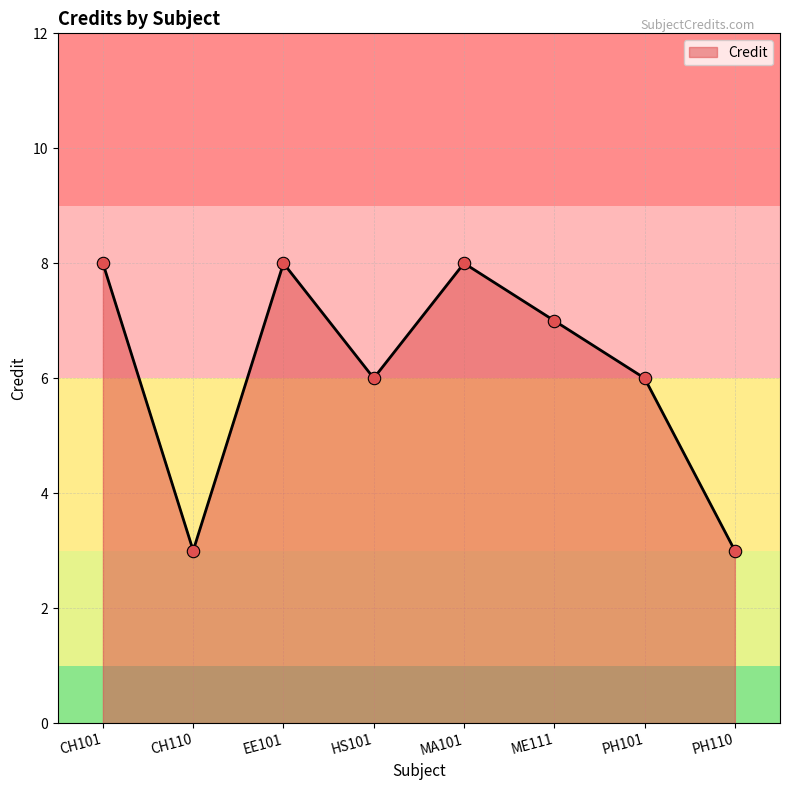

What is the change in value from HS101 to MA101?

+2